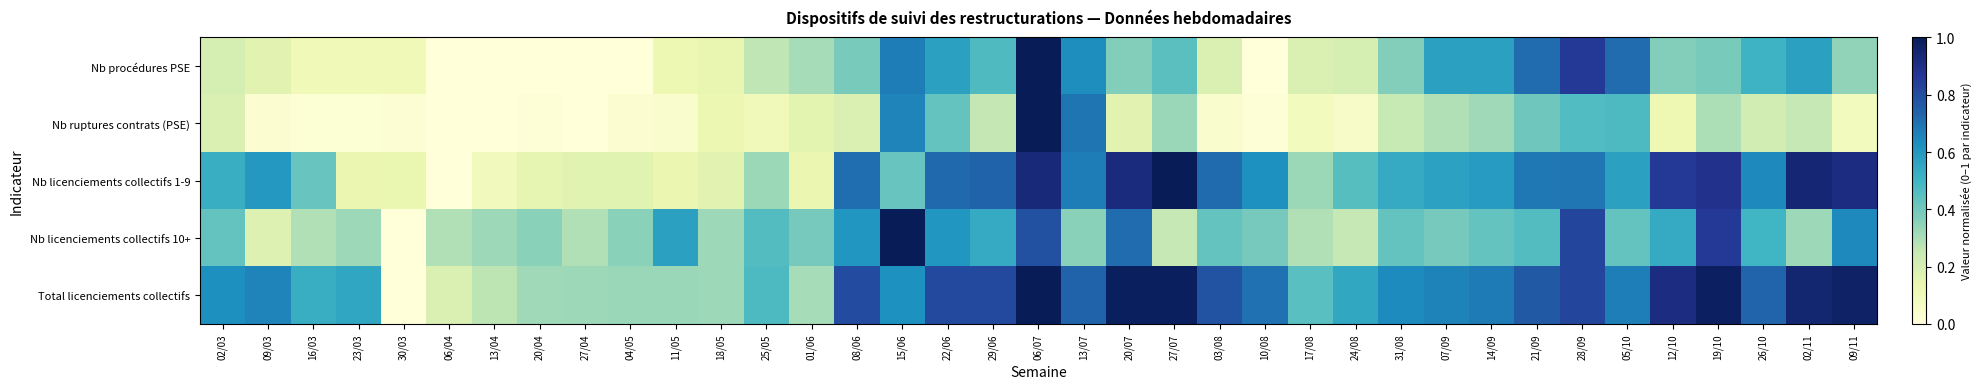

Reading left to right, extract all data points from this chart.

Nb procédures PSE: 02/03=0.2	09/03=0.2	16/03=0.1	23/03=0.1	30/03=0.1	06/04=0.0	13/04=0.0	20/04=0.0	27/04=0.0	04/05=0.0	11/05=0.1	18/05=0.1	25/05=0.3	01/06=0.3	08/06=0.4	15/06=0.7	22/06=0.6	29/06=0.5	06/07=1.0	13/07=0.6	20/07=0.4	27/07=0.4	03/08=0.2	10/08=0.0	17/08=0.2	24/08=0.2	31/08=0.4	07/09=0.6	14/09=0.6	21/09=0.7	28/09=0.9	05/10=0.7	12/10=0.4	19/10=0.4	26/10=0.5	02/11=0.6	09/11=0.3
Nb ruptures contrats (PSE): 02/03=0.2	09/03=0.0	16/03=0.0	23/03=0.0	30/03=0.0	06/04=0.0	13/04=0.0	20/04=0.0	27/04=0.0	04/05=0.0	11/05=0.0	18/05=0.1	25/05=0.1	01/06=0.2	08/06=0.2	15/06=0.7	22/06=0.4	29/06=0.3	06/07=1.0	13/07=0.7	20/07=0.2	27/07=0.3	03/08=0.0	10/08=0.0	17/08=0.1	24/08=0.1	31/08=0.2	07/09=0.3	14/09=0.3	21/09=0.4	28/09=0.5	05/10=0.5	12/10=0.1	19/10=0.3	26/10=0.2	02/11=0.3	09/11=0.1
Nb licenciements collectifs 1-9: 02/03=0.5	09/03=0.6	16/03=0.4	23/03=0.1	30/03=0.1	06/04=0.0	13/04=0.1	20/04=0.1	27/04=0.2	04/05=0.2	11/05=0.1	18/05=0.2	25/05=0.3	01/06=0.1	08/06=0.7	15/06=0.4	22/06=0.7	29/06=0.7	06/07=0.9	13/07=0.7	20/07=0.9	27/07=1.0	03/08=0.7	10/08=0.6	17/08=0.3	24/08=0.5	31/08=0.5	07/09=0.6	14/09=0.6	21/09=0.7	28/09=0.7	05/10=0.6	12/10=0.9	19/10=0.9	26/10=0.6	02/11=0.9	09/11=0.9
Nb licenciements collectifs 10+: 02/03=0.4	09/03=0.2	16/03=0.3	23/03=0.3	30/03=0.0	06/04=0.3	13/04=0.3	20/04=0.4	27/04=0.3	04/05=0.4	11/05=0.6	18/05=0.3	25/05=0.5	01/06=0.4	08/06=0.6	15/06=1.0	22/06=0.6	29/06=0.5	06/07=0.8	13/07=0.4	20/07=0.7	27/07=0.2	03/08=0.4	10/08=0.4	17/08=0.3	24/08=0.2	31/08=0.4	07/09=0.4	14/09=0.4	21/09=0.5	28/09=0.8	05/10=0.4	12/10=0.5	19/10=0.9	26/10=0.5	02/11=0.3	09/11=0.6
Total licenciements collectifs: 02/03=0.6	09/03=0.7	16/03=0.5	23/03=0.6	30/03=0.0	06/04=0.2	13/04=0.3	20/04=0.3	27/04=0.3	04/05=0.3	11/05=0.3	18/05=0.3	25/05=0.5	01/06=0.3	08/06=0.8	15/06=0.6	22/06=0.8	29/06=0.8	06/07=1.0	13/07=0.7	20/07=1.0	27/07=1.0	03/08=0.8	10/08=0.7	17/08=0.5	24/08=0.5	31/08=0.6	07/09=0.7	14/09=0.7	21/09=0.8	28/09=0.8	05/10=0.7	12/10=0.9	19/10=1.0	26/10=0.7	02/11=0.9	09/11=1.0